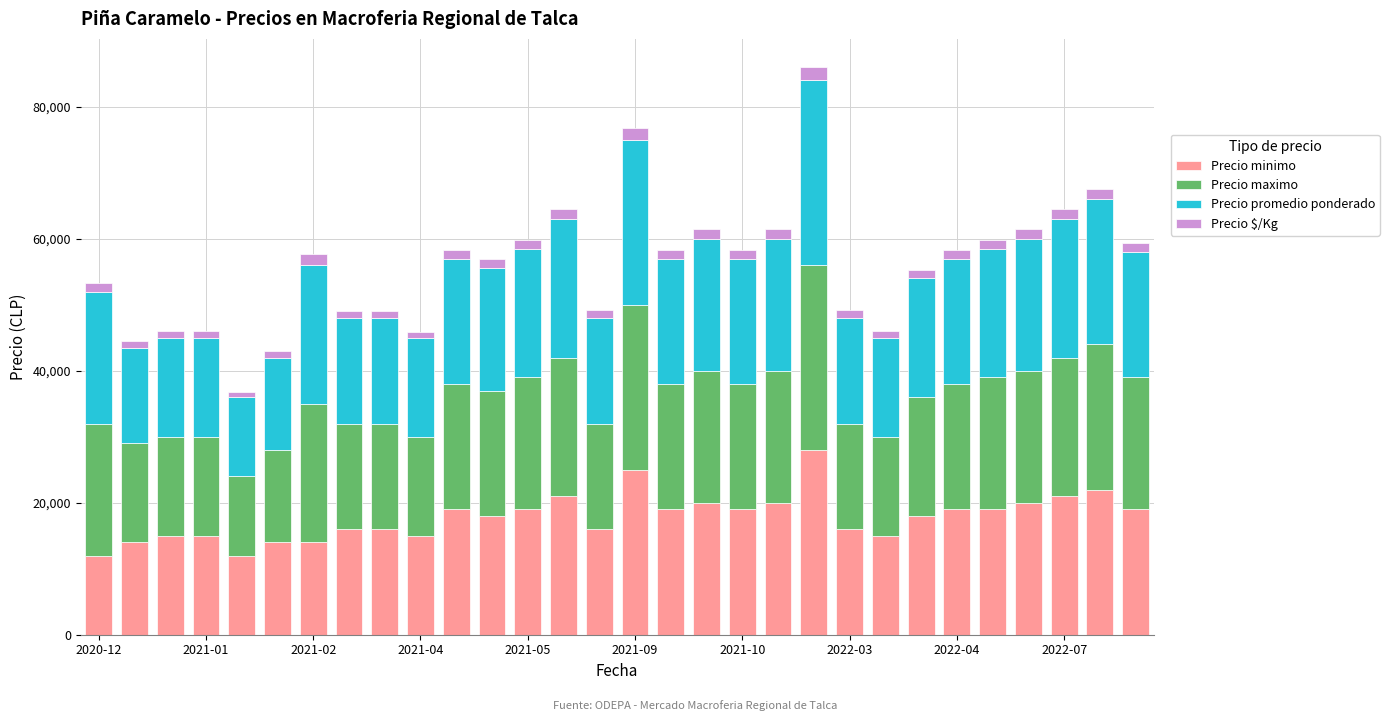

What is the minimum value for Precio minimo?

12000